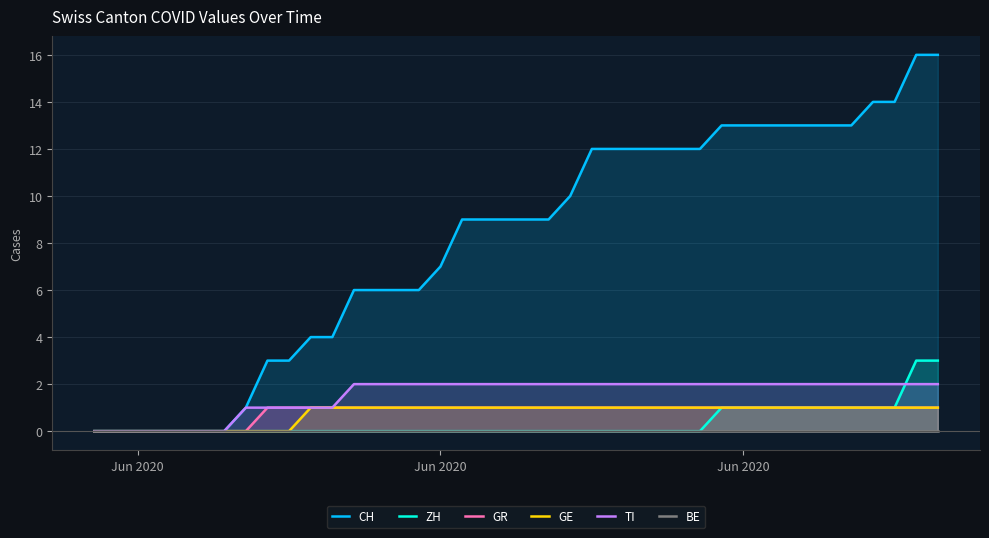

How many data points in TI are less than 2?

12